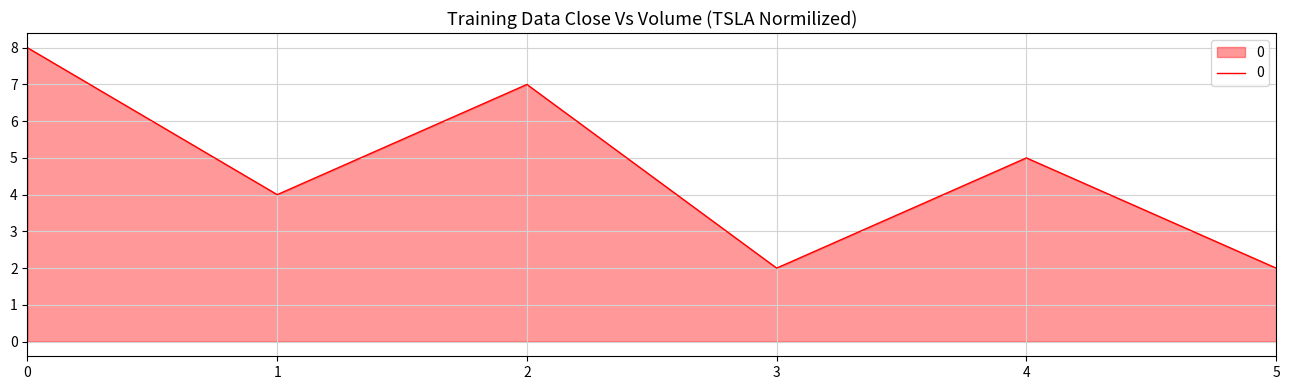

True or false: the data shows 11 at 2.

False